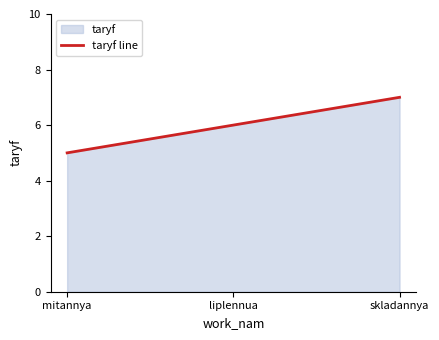

What is the label of the 2nd point from the right?

liplennua